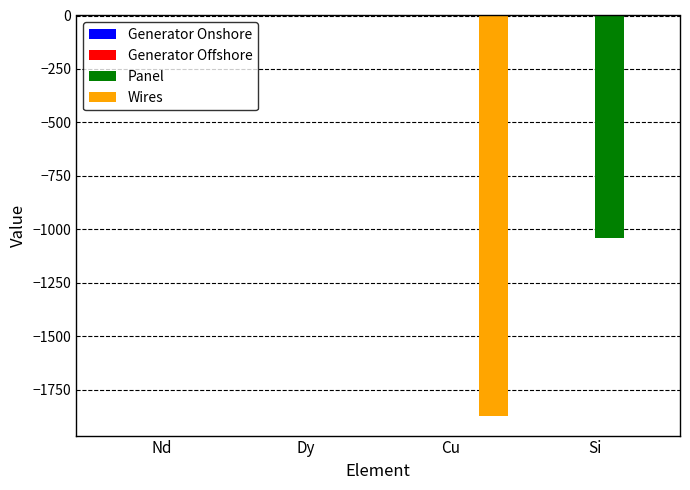

The Panel series shows -326.1 at Dy. True or false?

False